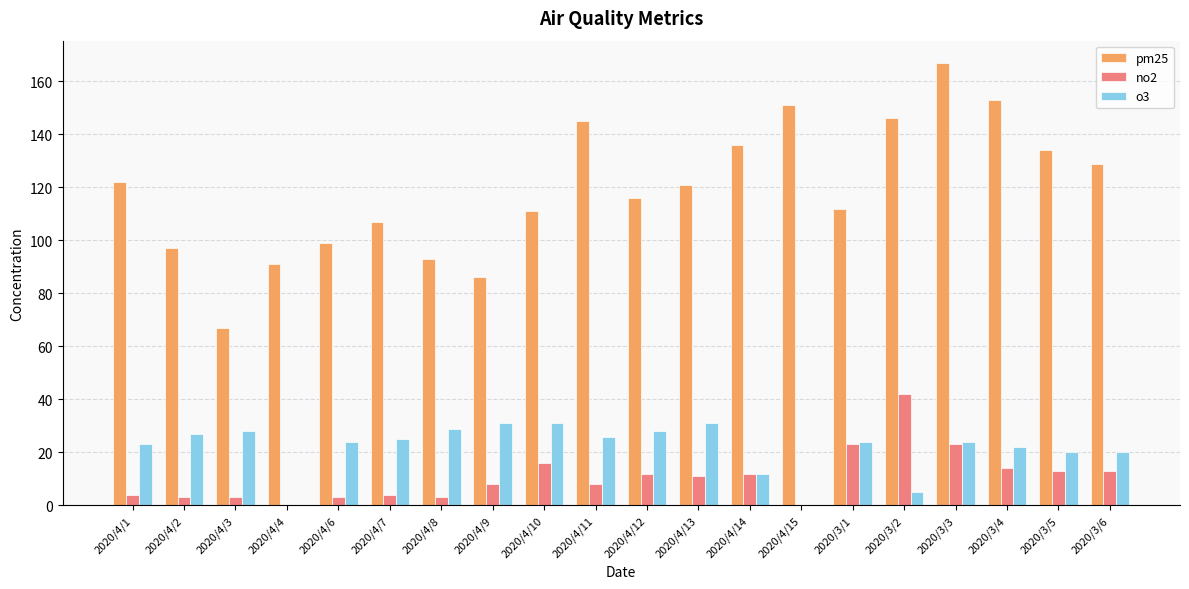

What is the approximate value of o3 at 2020/4/6?

24